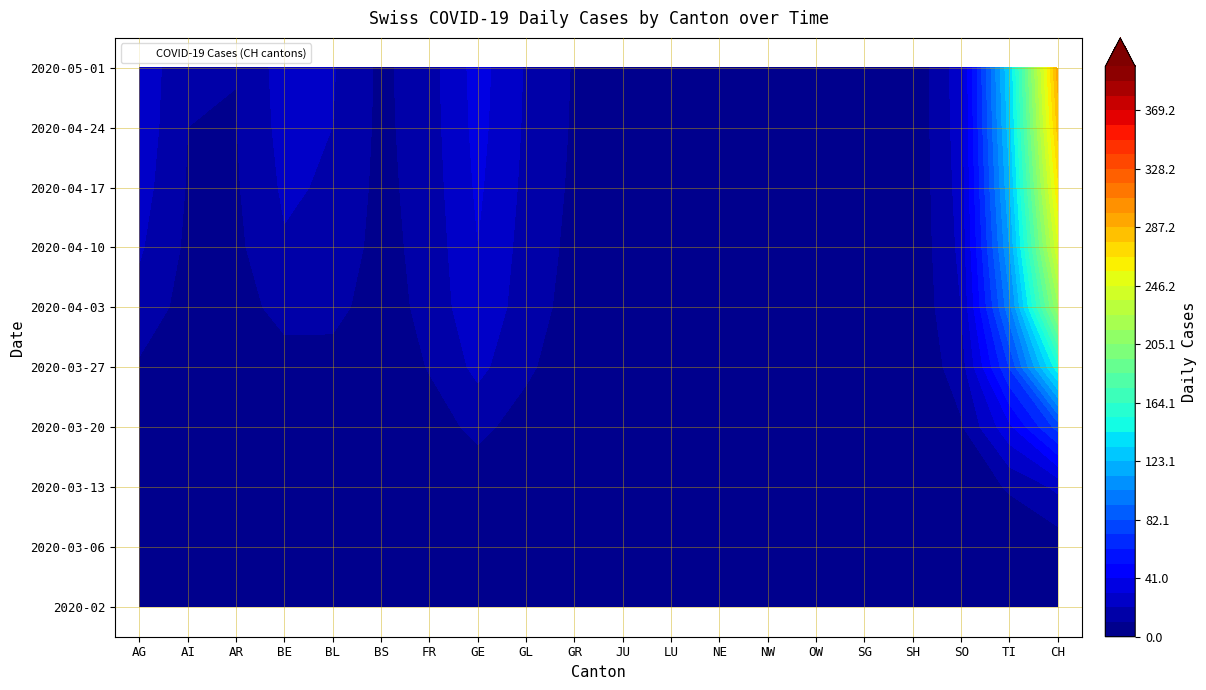

The value of 2020-04-10 at 14 is 0. True or false?

True